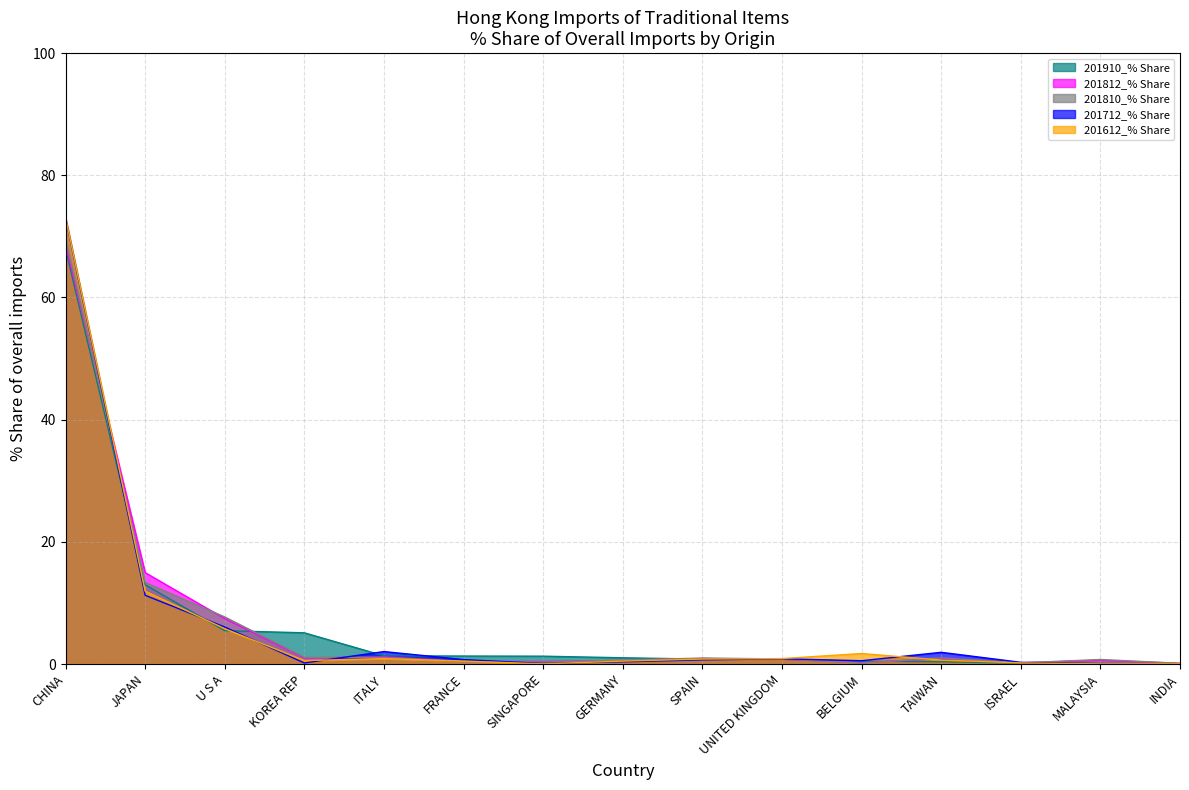

Between ITALY and JAPAN, which is larger?

JAPAN